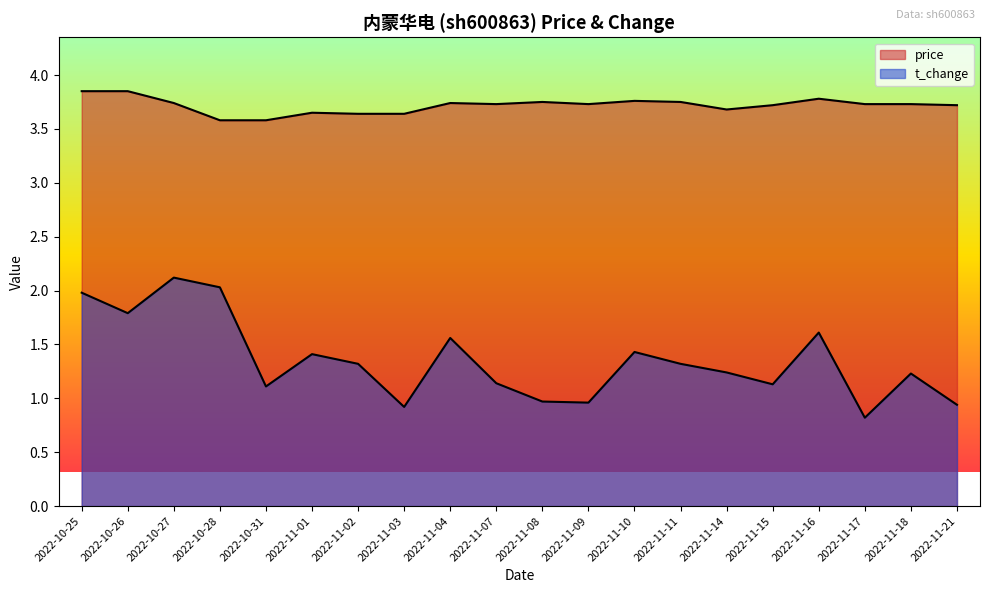

What are all the series names shown in the legend?

price, t_change